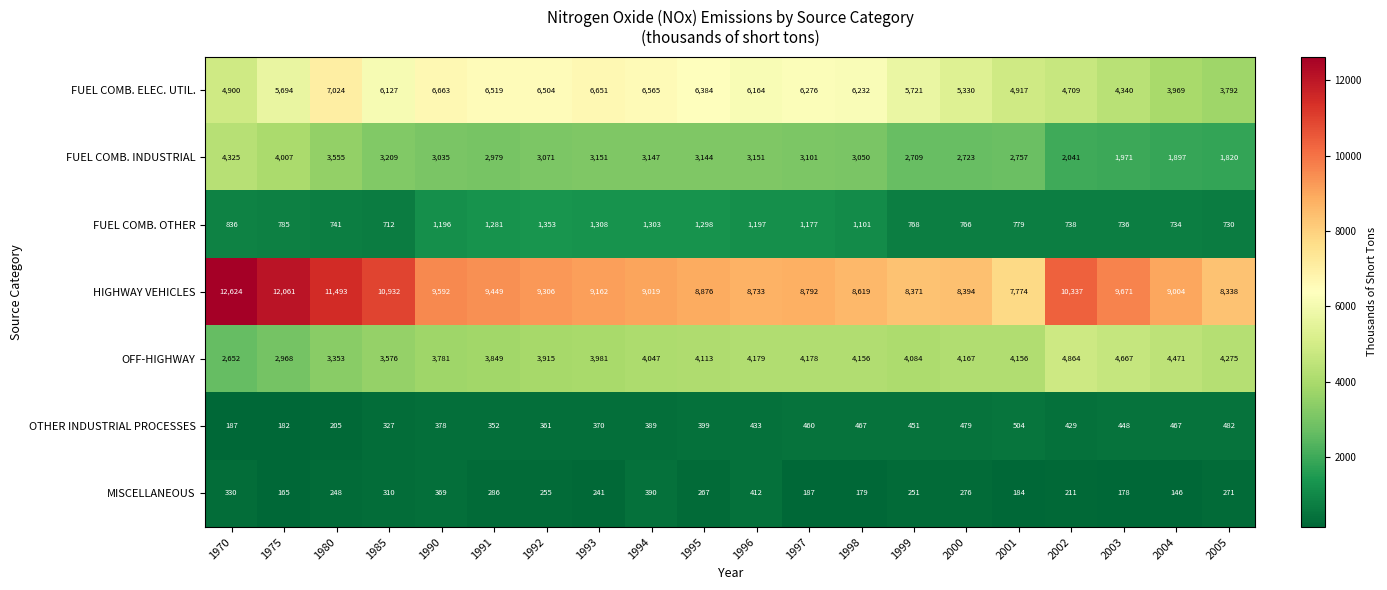

How many series are shown in this chart?

7